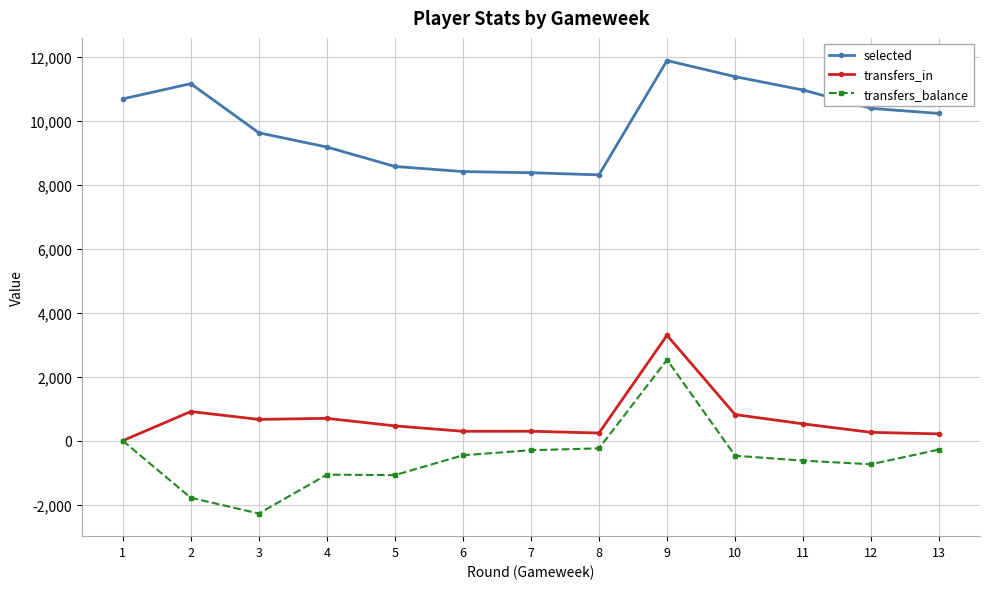

True or false: selected and transfers_balance intersect in this chart.

False